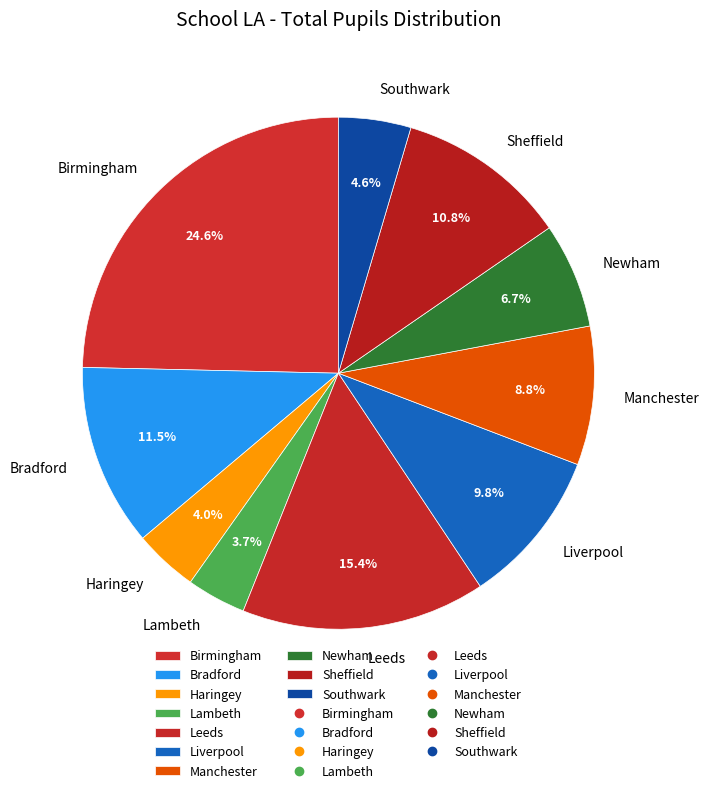

What percentage is the Haringey slice, to the nearest percent?

4%